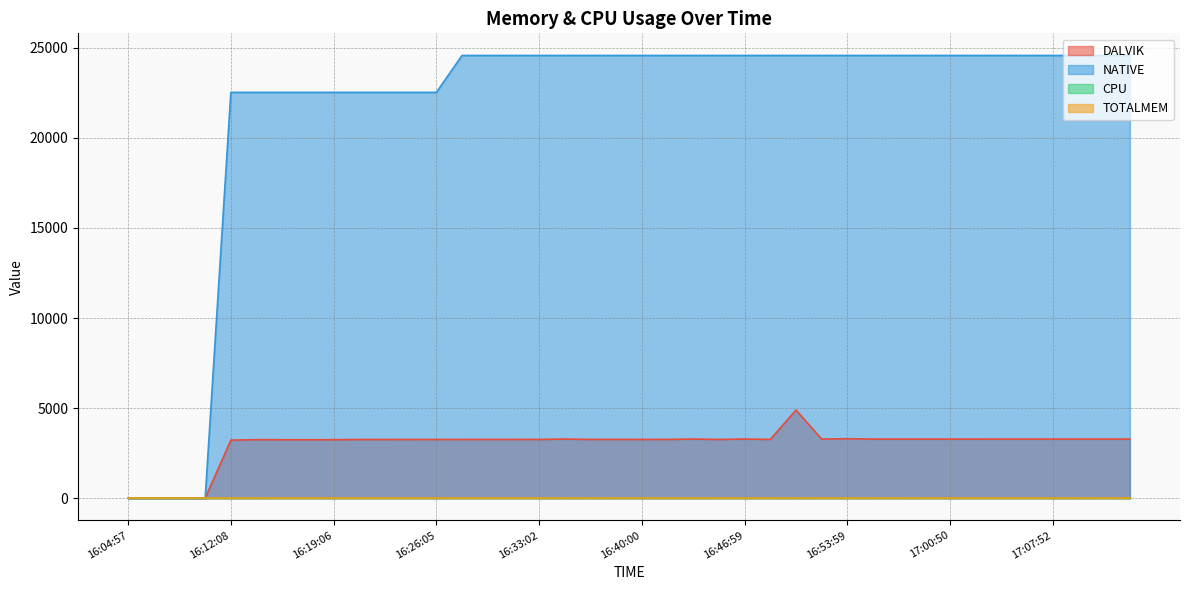

What is the difference between the maximum and second lowest values in the DALVIK series?

4892.0